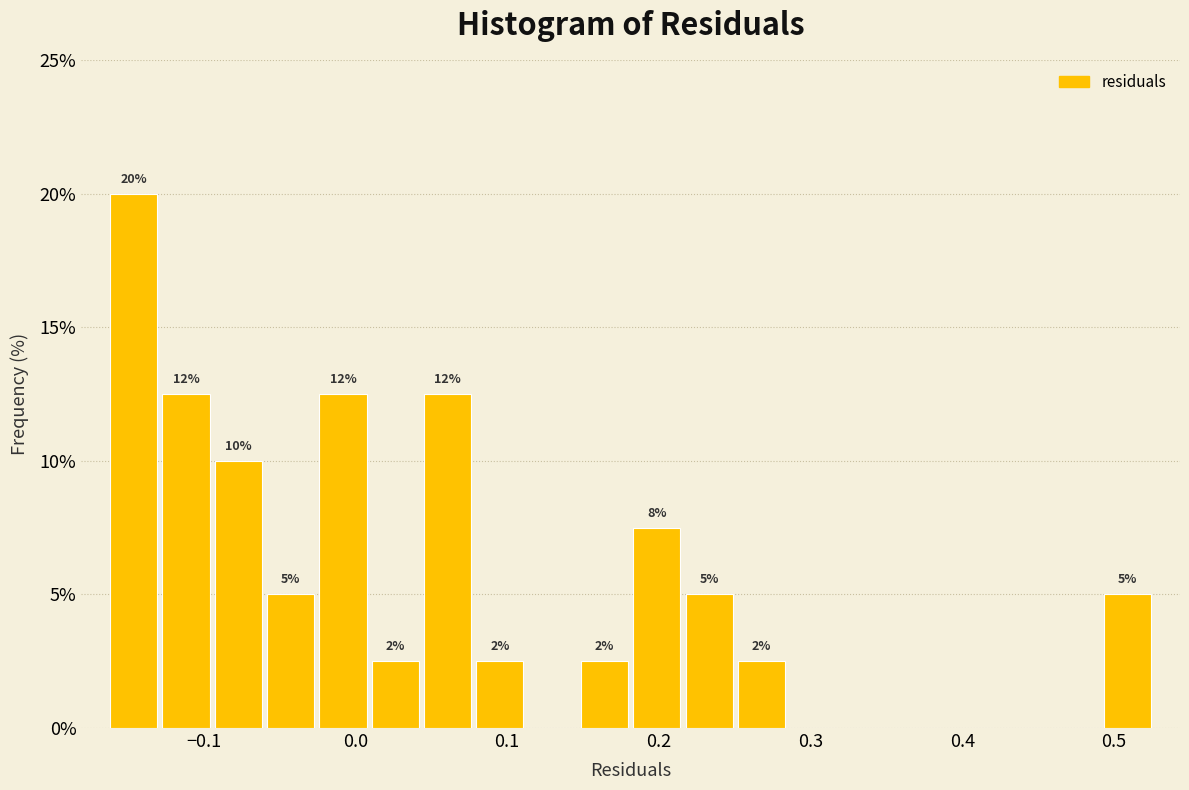

Read against the x-axis, roughly where is the centre of the tallest bar?

-0.15